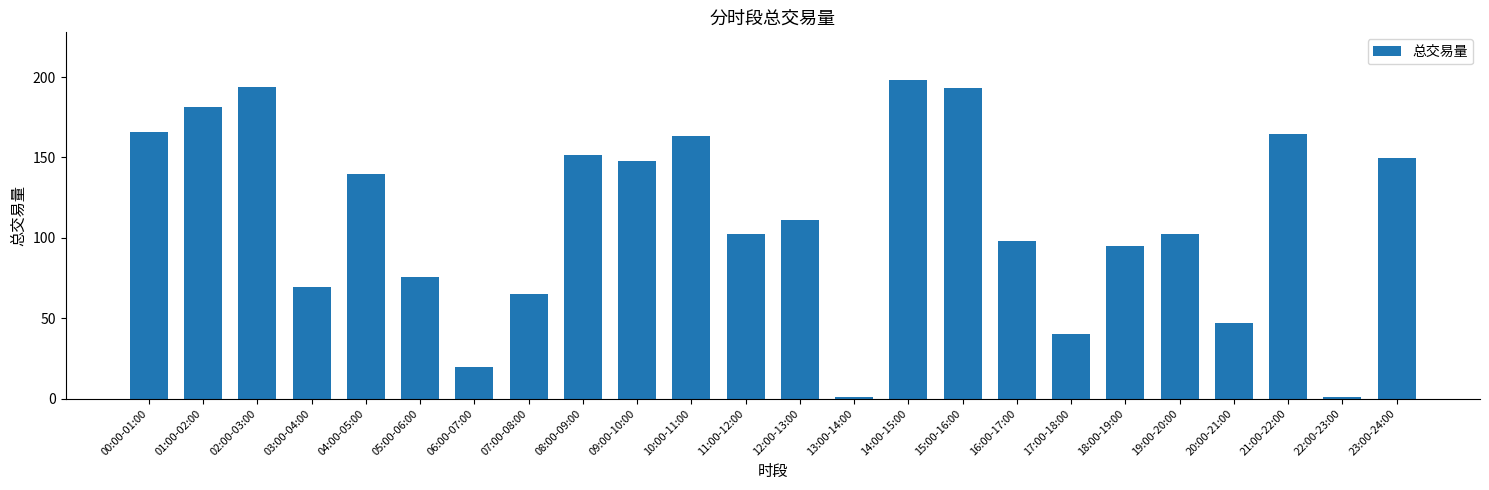

Between 20:00-21:00 and 00:00-01:00, which is larger?

00:00-01:00